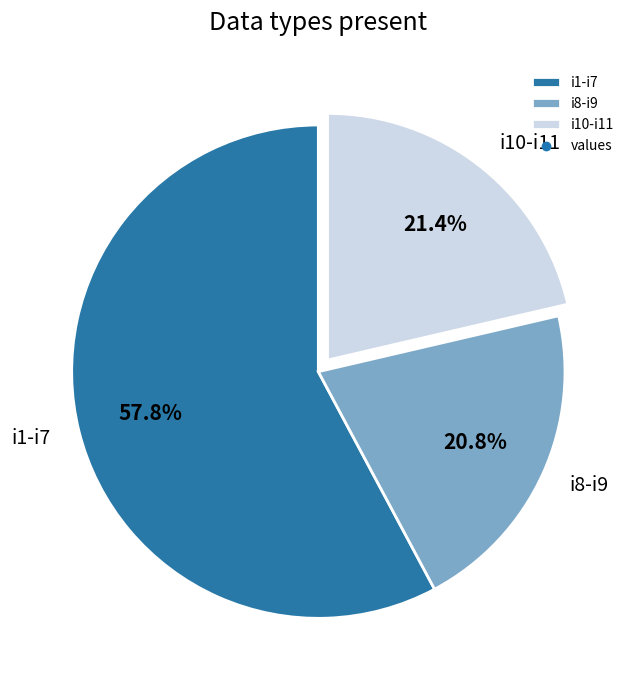

Approximately how many times larger is the value at i8-i9 compared to i1-i7?

0.4